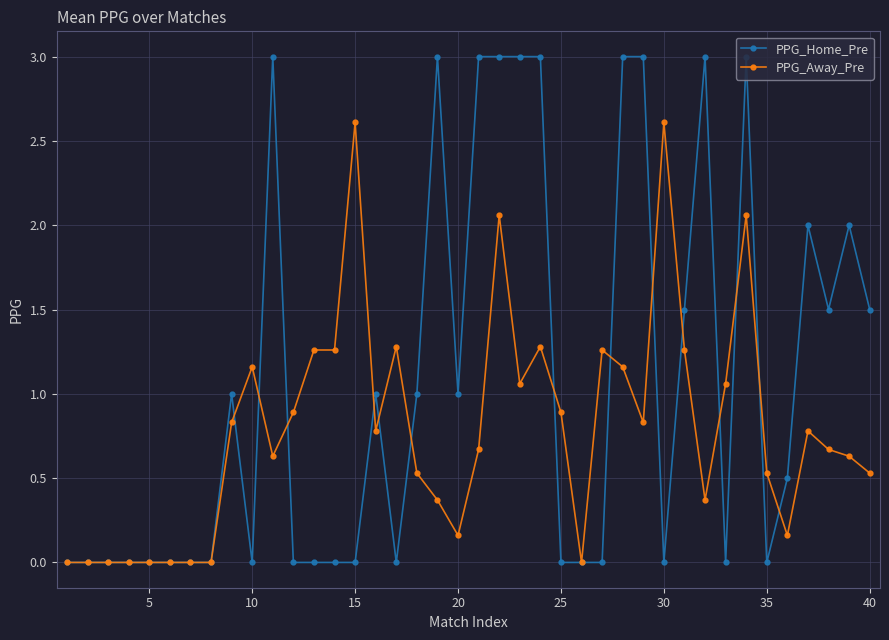

How many series are shown in this chart?

2